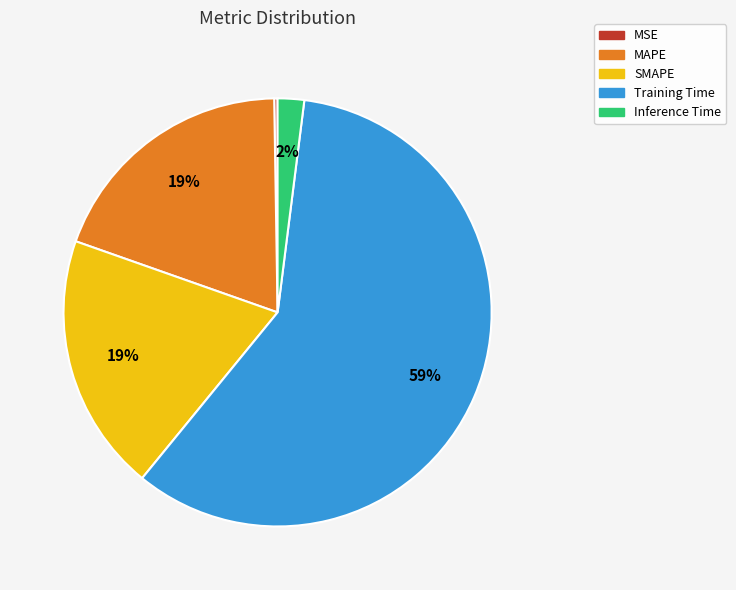

To the nearest percent, what is the difference between the SMAPE and Inference Time slice percentages?

17%